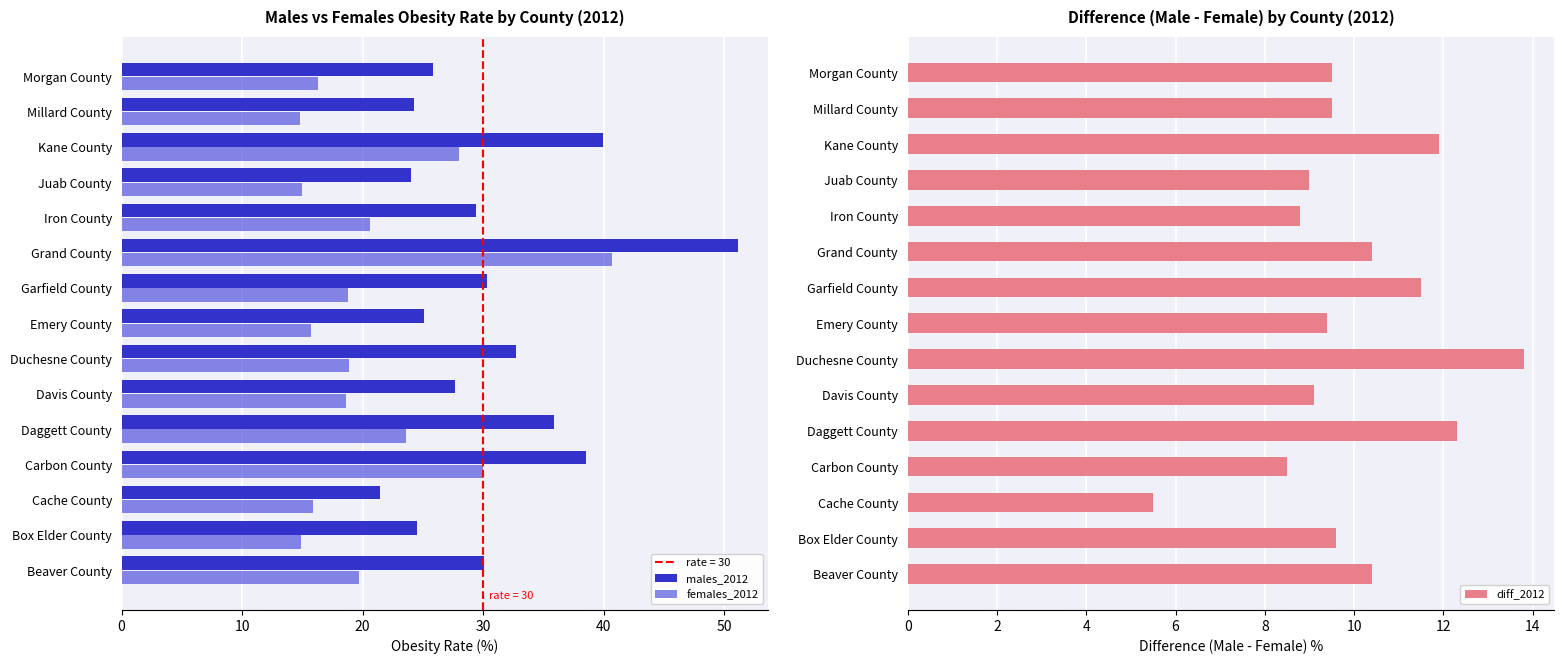

Does the chart contain stacked bars?

No